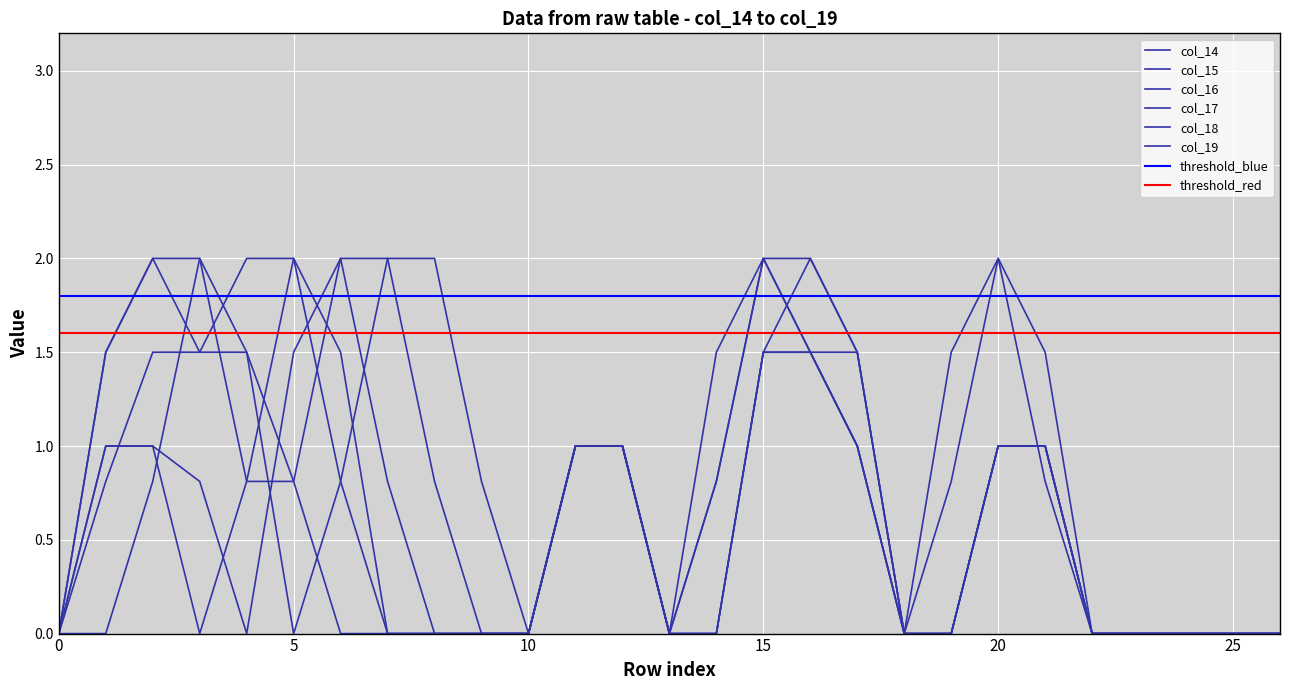

Is it true that col_17 equals 1.0 at 17?

True